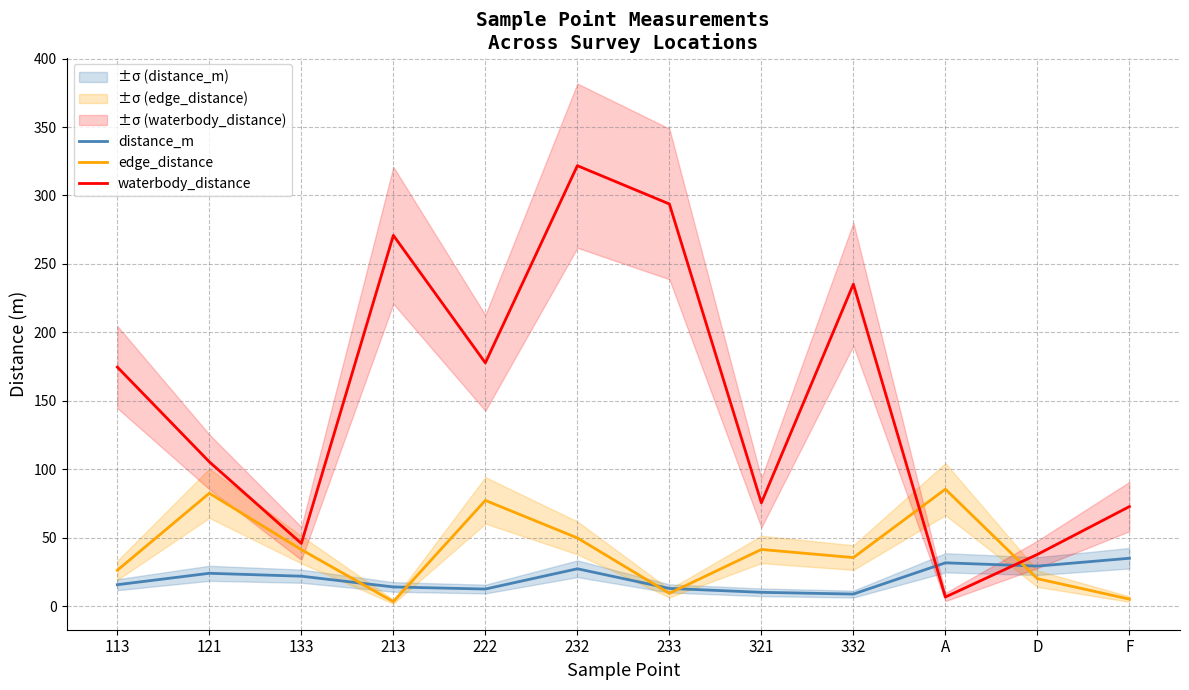

What is the average value of the distance_m series?

20.3